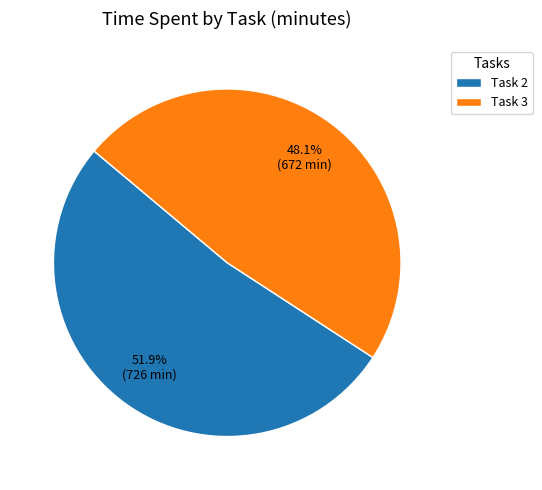

Which slice is the largest?

Task 2